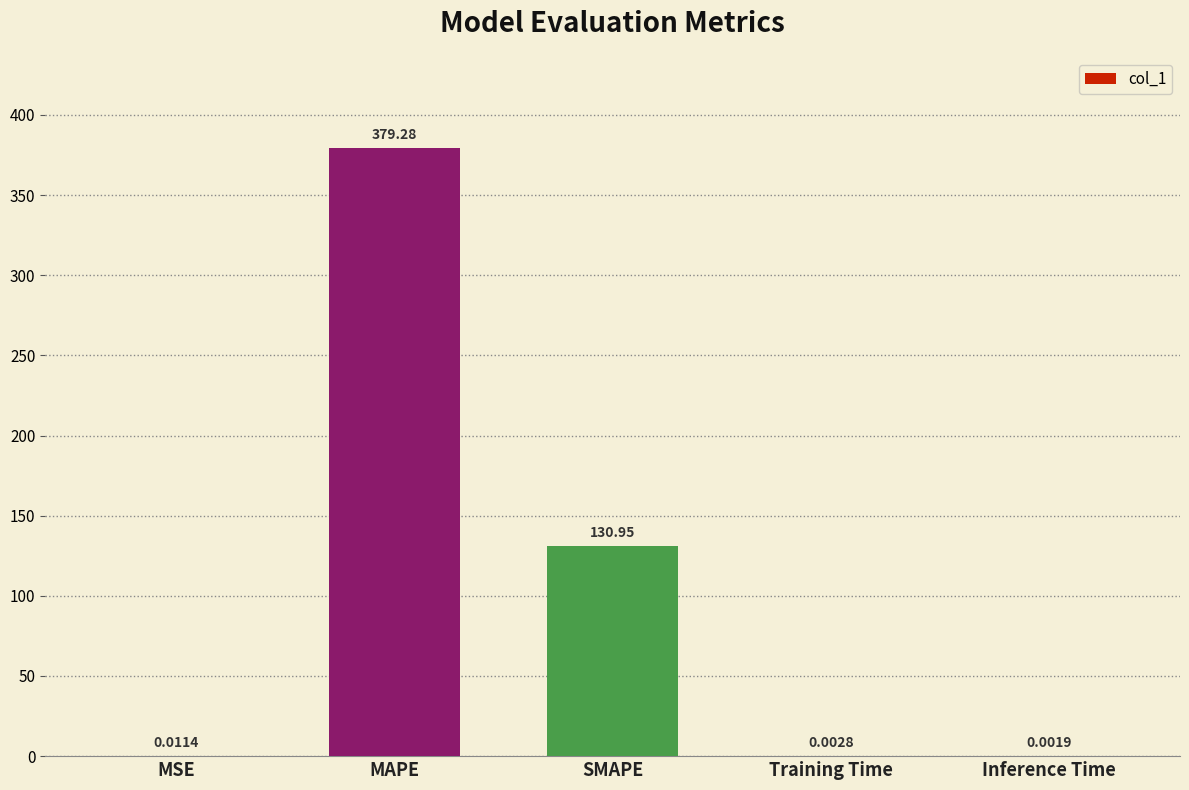

True or false: the data shows 32.8 at SMAPE.

False